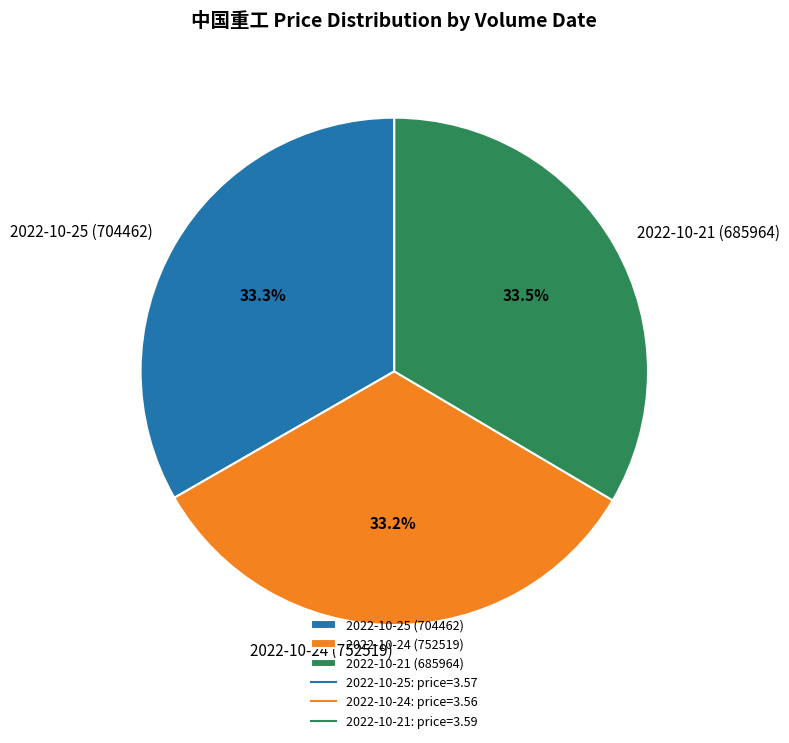

How much of the chart is everything except 2022-10-25 (704462)?

66.7%